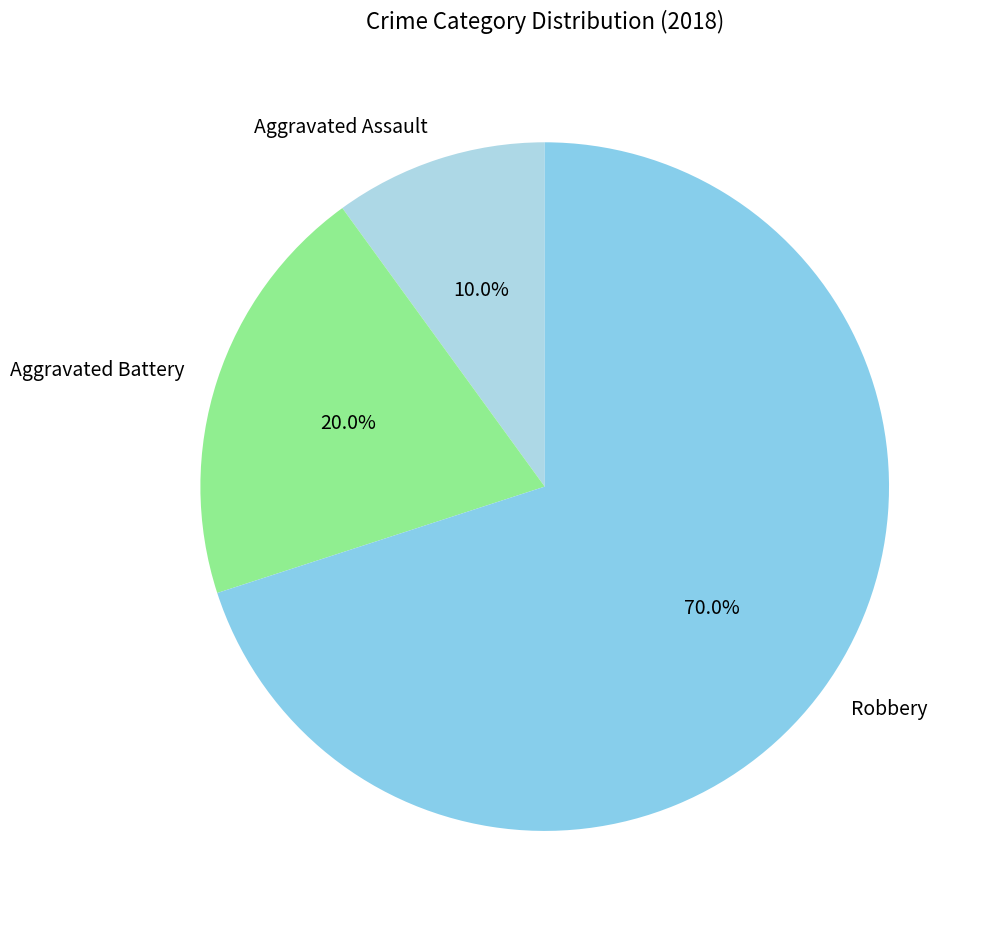

To the nearest percent, what is the combined percentage of Aggravated Battery and Robbery?

90%